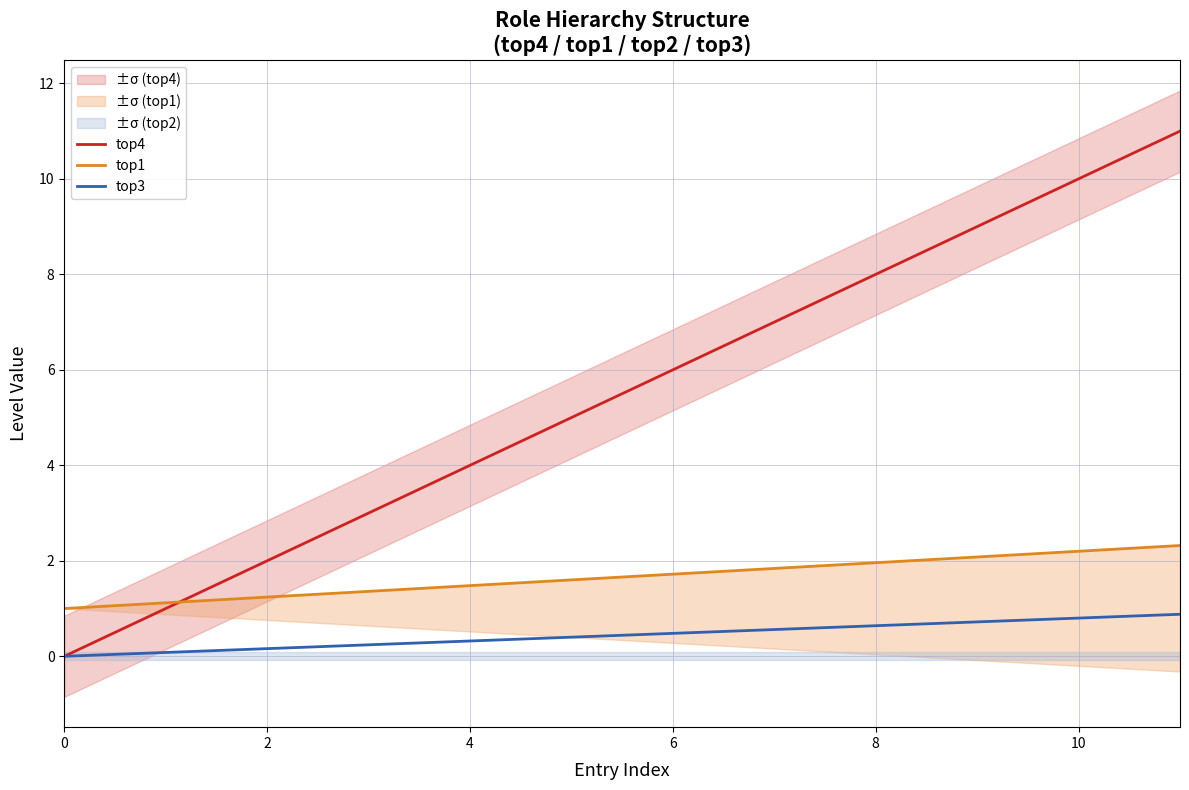

Count the number of data series in this chart.

3